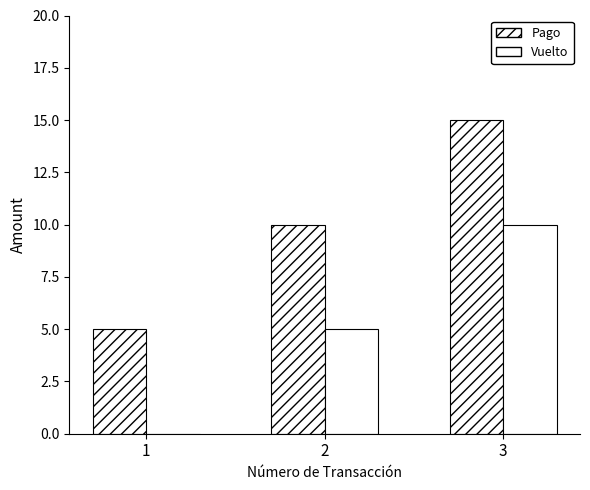

Are the bars grouped side by side (vs. stacked)?

Yes